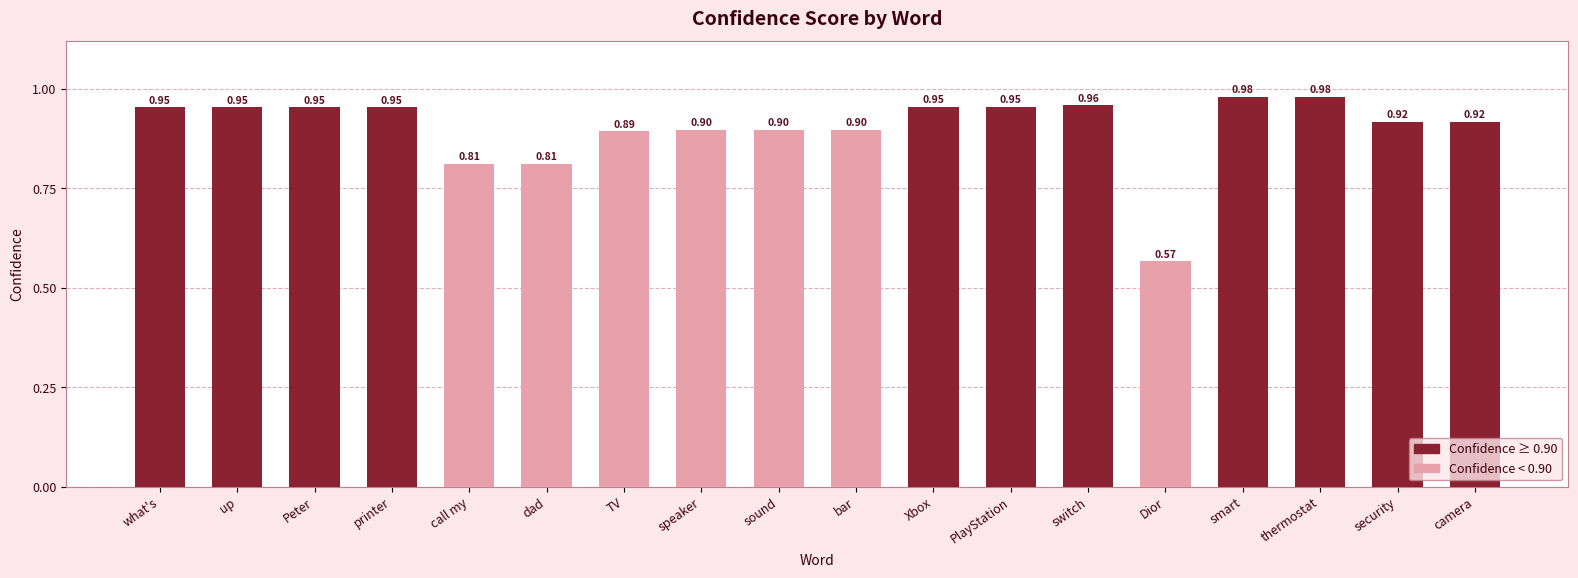

Between dad and what's, which is larger?

what's